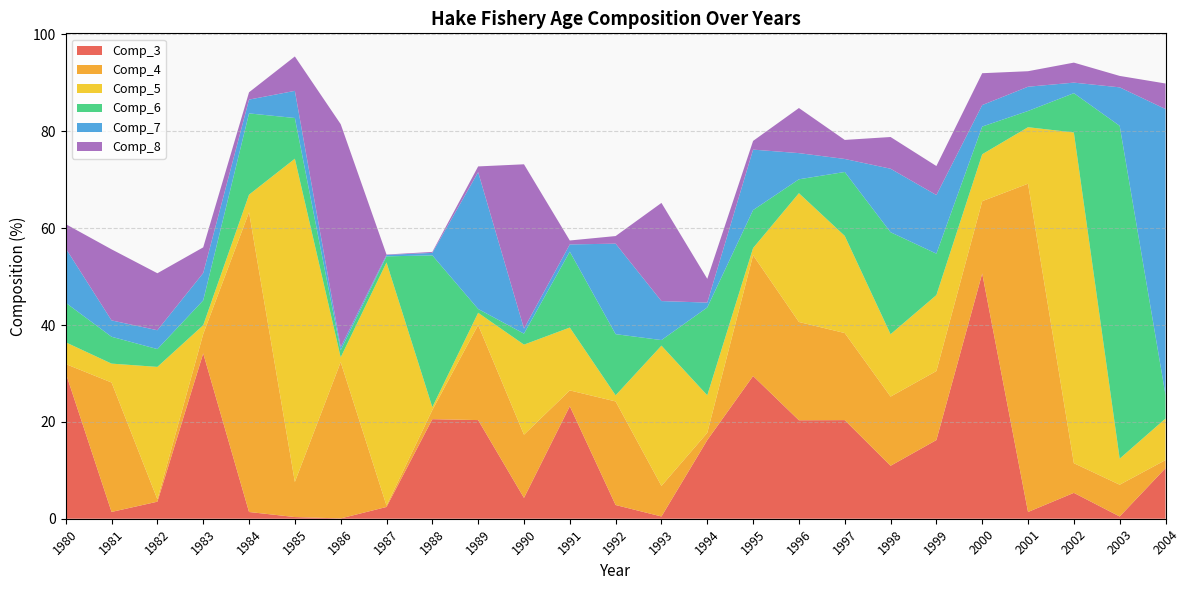

Reading left to right, list all the values displayed in this chart.

Comp_3: 1980=30.1	1981=1.4	1982=3.5	1983=34.1	1984=1.4	1985=0.3	1986=0.1	1987=2.4	1988=20.6	1989=20.4	1990=4.3	1991=23.2	1992=2.8	1993=0.5	1994=16.2	1995=29.5	1996=20.3	1997=20.4	1998=10.9	1999=16.2	2000=50.6	2001=1.4	2002=5.3	2003=0.5	2004=10.4
Comp_4: 1980=1.9	1981=26.7	1982=0.5	1983=4.0	1984=61.9	1985=7.2	1986=32.3	1987=0.3	1988=1.9	1989=19.6	1990=13.1	1991=3.3	1992=21.4	1993=6.3	1994=1.5	1995=25.0	1996=20.3	1997=18.0	1998=14.3	1999=14.2	2000=14.9	2001=67.8	2002=6.1	2003=6.6	2004=1.7
Comp_5: 1980=4.5	1981=3.9	1982=27.3	1983=1.8	1984=3.6	1985=66.8	1986=1.0	1987=50.2	1988=0.6	1989=2.5	1990=18.6	1991=13.0	1992=1.3	1993=29.0	1994=7.7	1995=1.5	1996=26.6	1997=20.1	1998=12.9	1999=15.7	2000=9.7	2001=11.7	2002=68.3	2003=5.4	2004=8.6
Comp_6: 1980=8.2	1981=5.5	1982=3.7	1983=5.1	1984=16.8	1985=8.4	1986=1.4	1987=1.3	1988=31.3	1989=0.8	1990=2.3	1991=15.7	1992=12.6	1993=1.2	1994=18.1	1995=7.8	1996=2.9	1997=13.2	1998=21.1	1999=8.6	2000=5.7	2001=3.4	2002=8.1	2003=68.7	2004=4.9
Comp_7: 1980=11.2	1981=3.4	1982=3.9	1983=5.6	1984=2.9	1985=5.6	1986=0.7	1987=0.3	1988=0.5	1989=28.3	1990=1.0	1991=1.5	1992=18.7	1993=8.1	1994=1.0	1995=12.5	1996=5.4	1997=2.7	1998=13.1	1999=12.1	2000=4.4	2001=5.0	2002=2.2	2003=8.0	2004=59.0
Comp_8: 1980=5.0	1981=14.7	1982=11.8	1983=5.3	1984=1.5	1985=7.1	1986=46.0	1987=0.1	1988=0.2	1989=1.2	1990=33.9	1991=0.8	1992=1.6	1993=20.3	1994=4.9	1995=1.8	1996=9.3	1997=3.9	1998=6.5	1999=6.0	2000=6.6	2001=3.2	2002=4.1	2003=2.4	2004=5.3